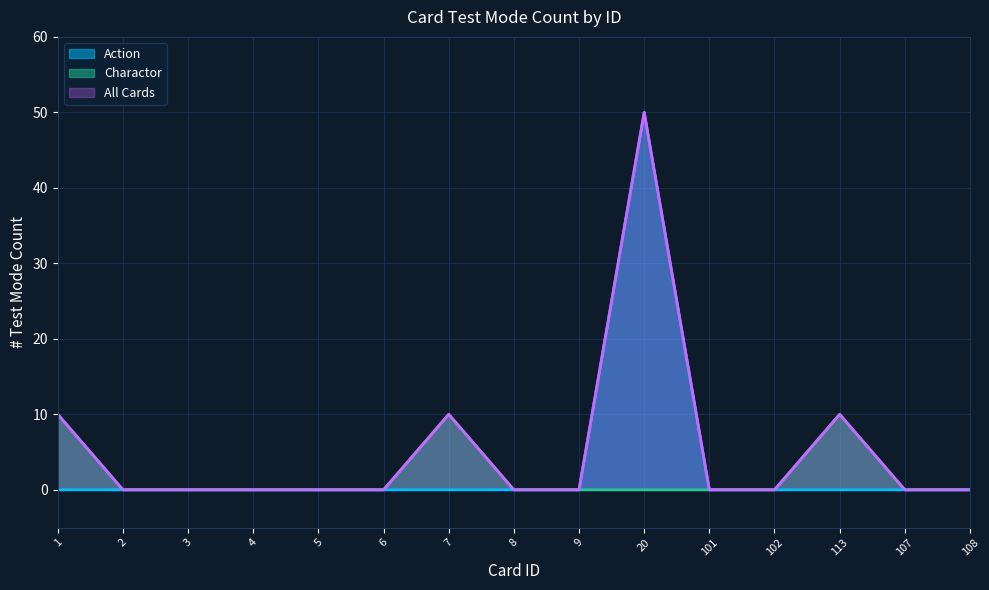

Does the chart display data point markers on the line(s)?

No